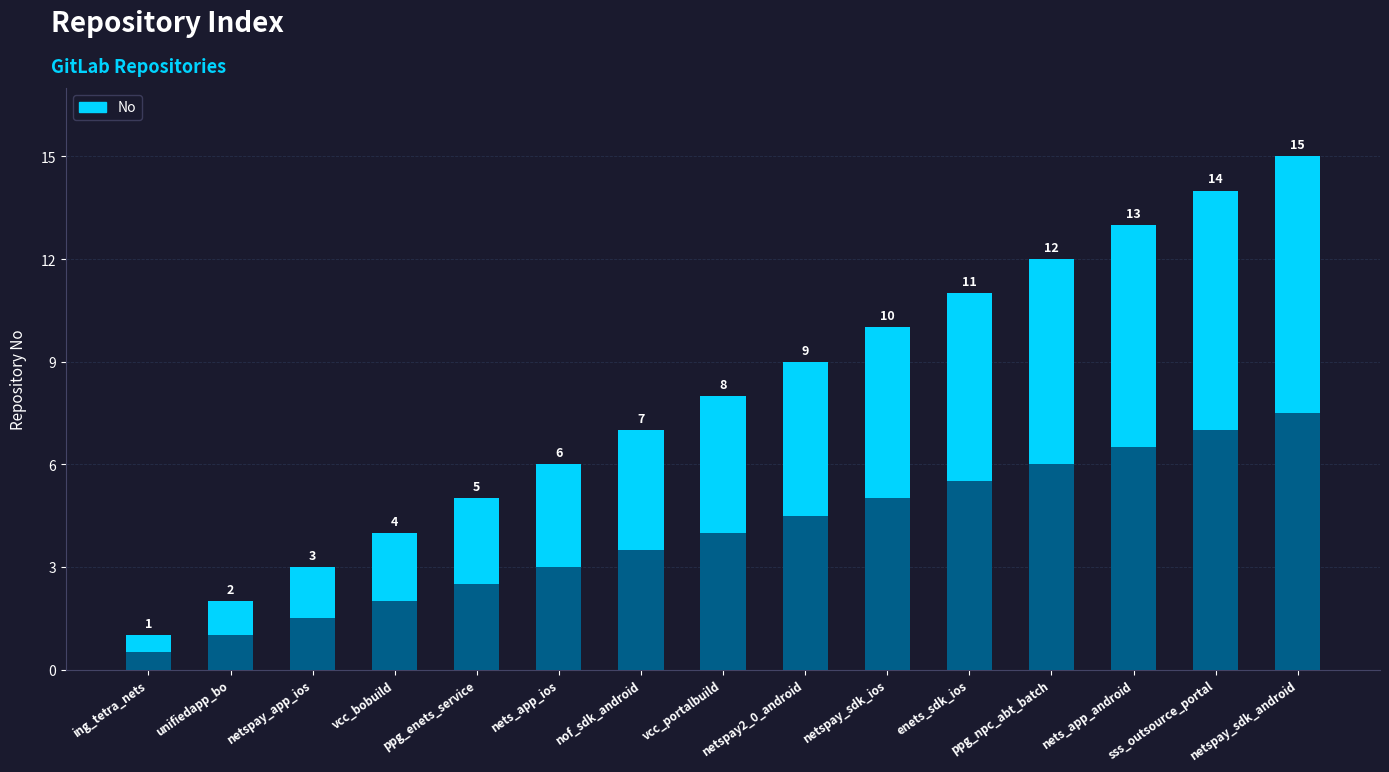

The chart shows a value of 16 at netspay2_0_android. True or false?

False